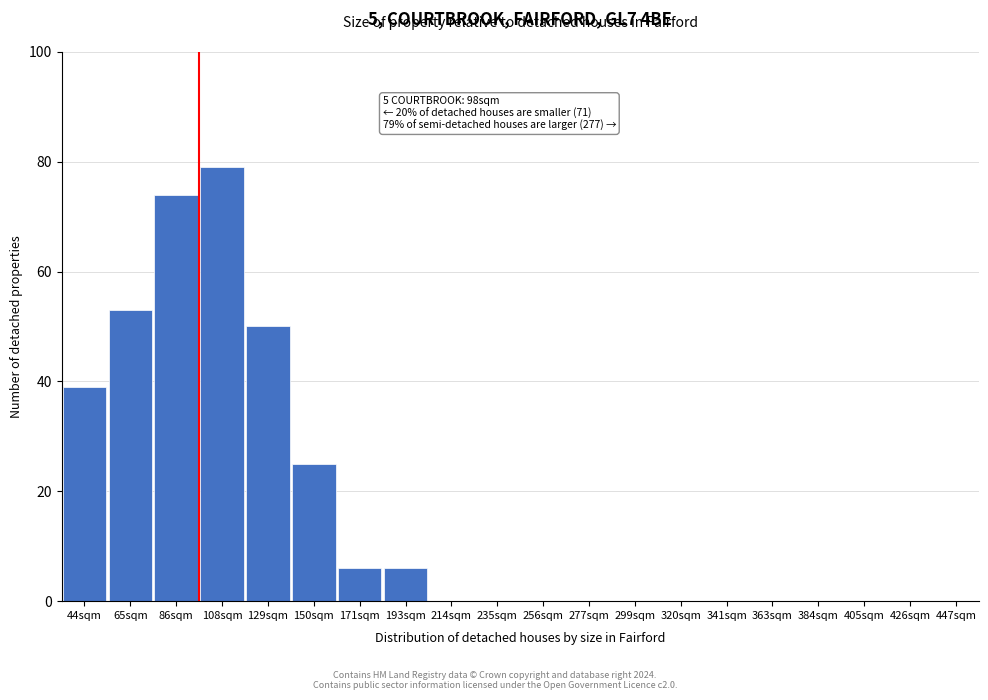

Reading left to right, list all the values displayed in this chart.

44sqm=39	65sqm=53	86sqm=74	108sqm=79	129sqm=50	150sqm=25	171sqm=6	193sqm=6	214sqm=0	235sqm=0	256sqm=0	277sqm=0	299sqm=0	320sqm=0	341sqm=0	363sqm=0	384sqm=0	405sqm=0	426sqm=0	447sqm=0